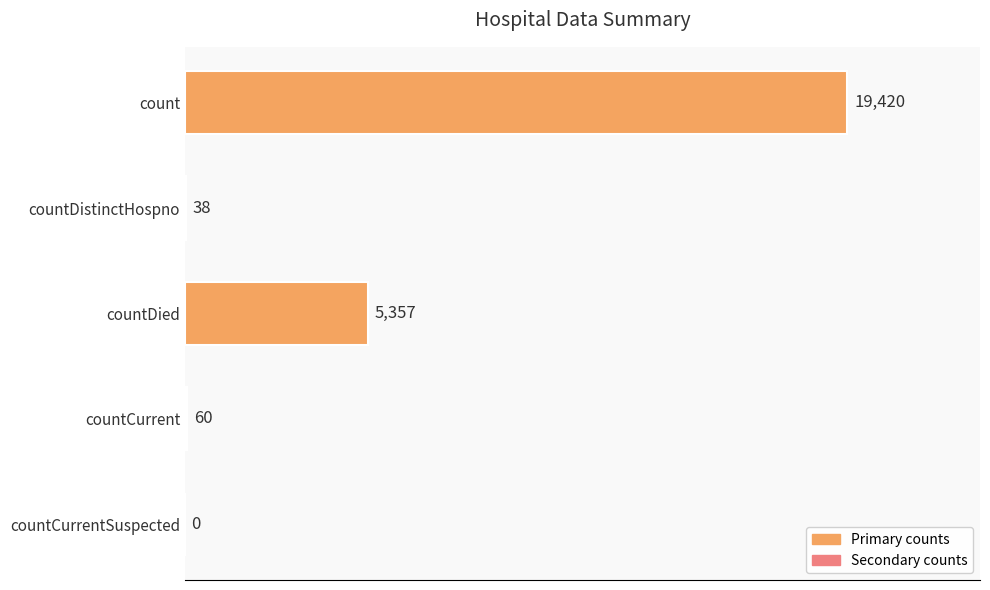

Are the bars horizontal?

Yes